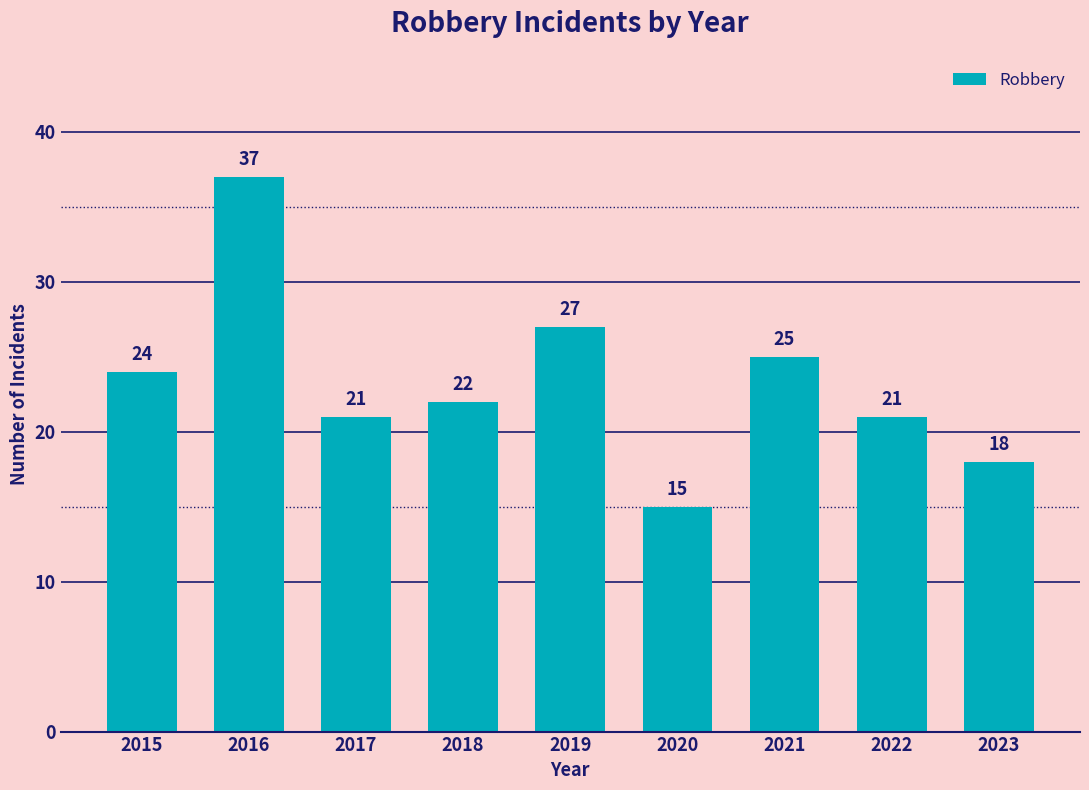

Reading left to right, what are all the values shown in this chart?

2015=24	2016=37	2017=21	2018=22	2019=27	2020=15	2021=25	2022=21	2023=18